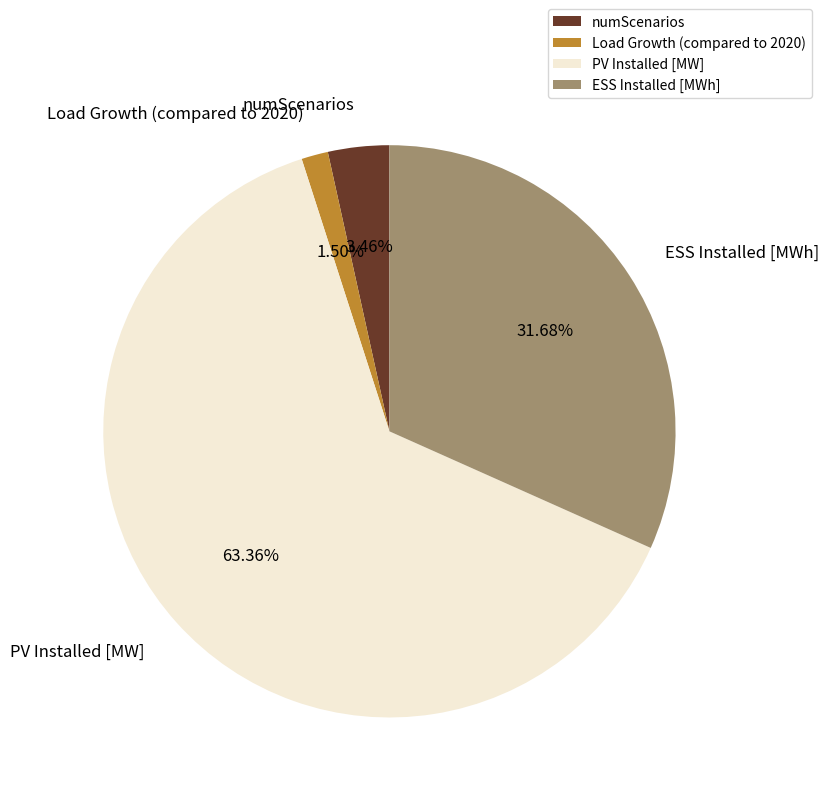

Which slice is the largest?

PV Installed [MW]